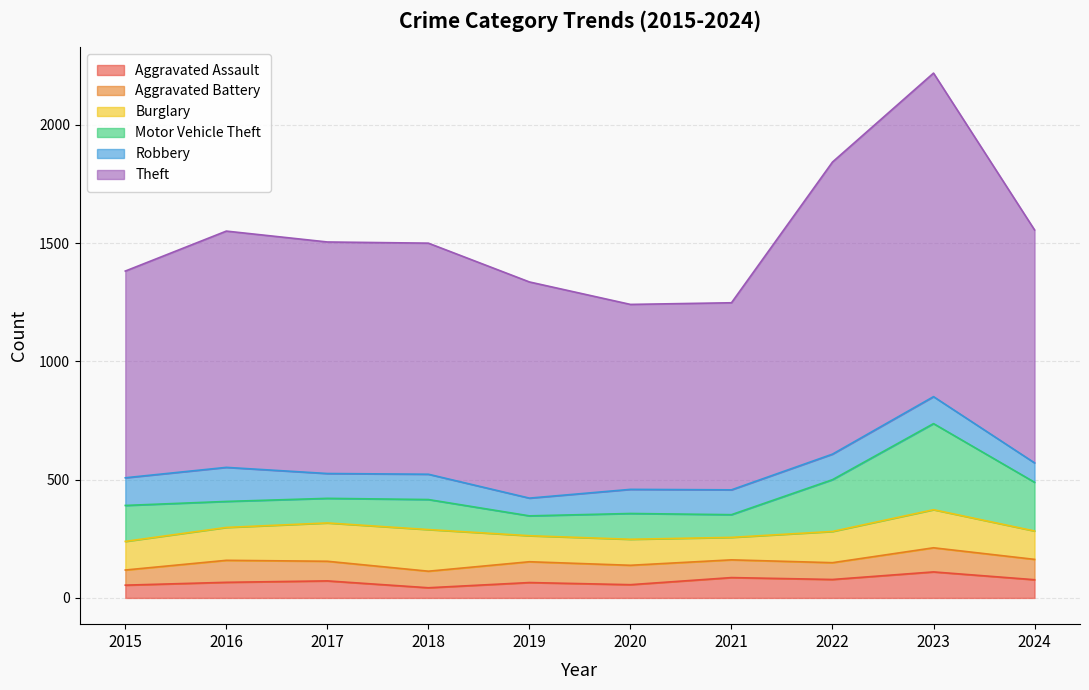

Rank the series by their maximum value, from lowest to highest.

Aggravated Battery, Aggravated Assault, Robbery, Burglary, Motor Vehicle Theft, Theft